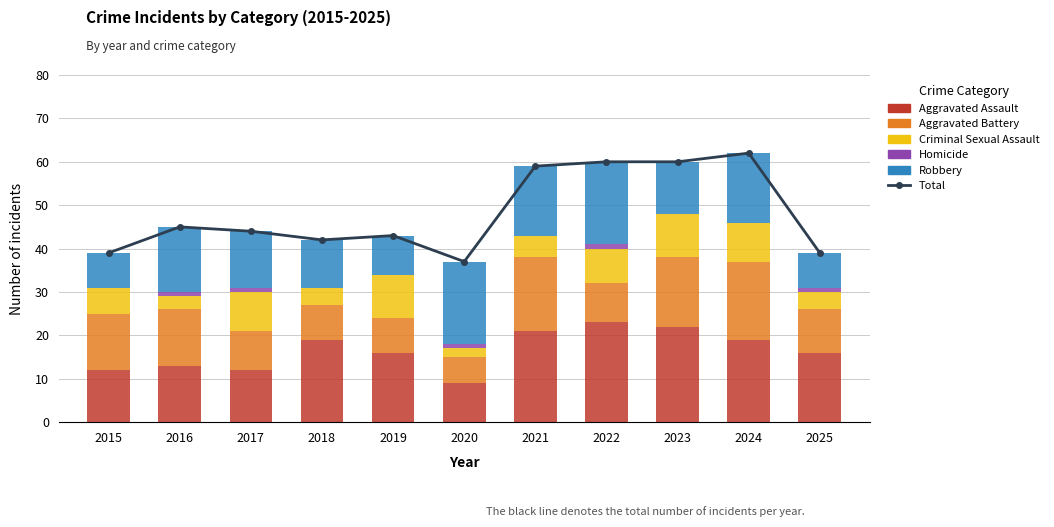

Which series has the largest range (max minus min)?

Total